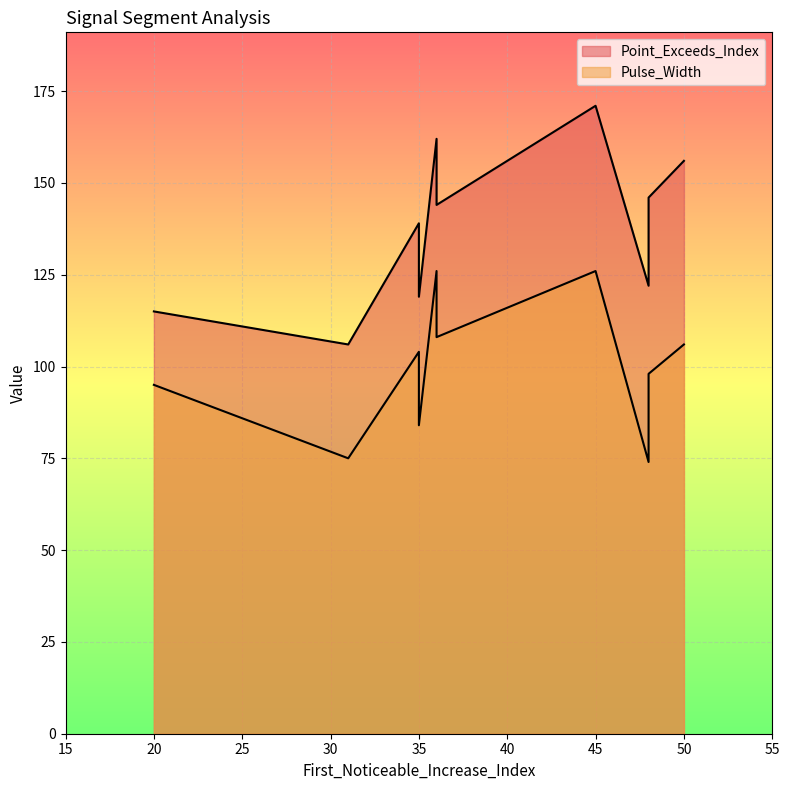

At which category is the sum across all series the highest?

45